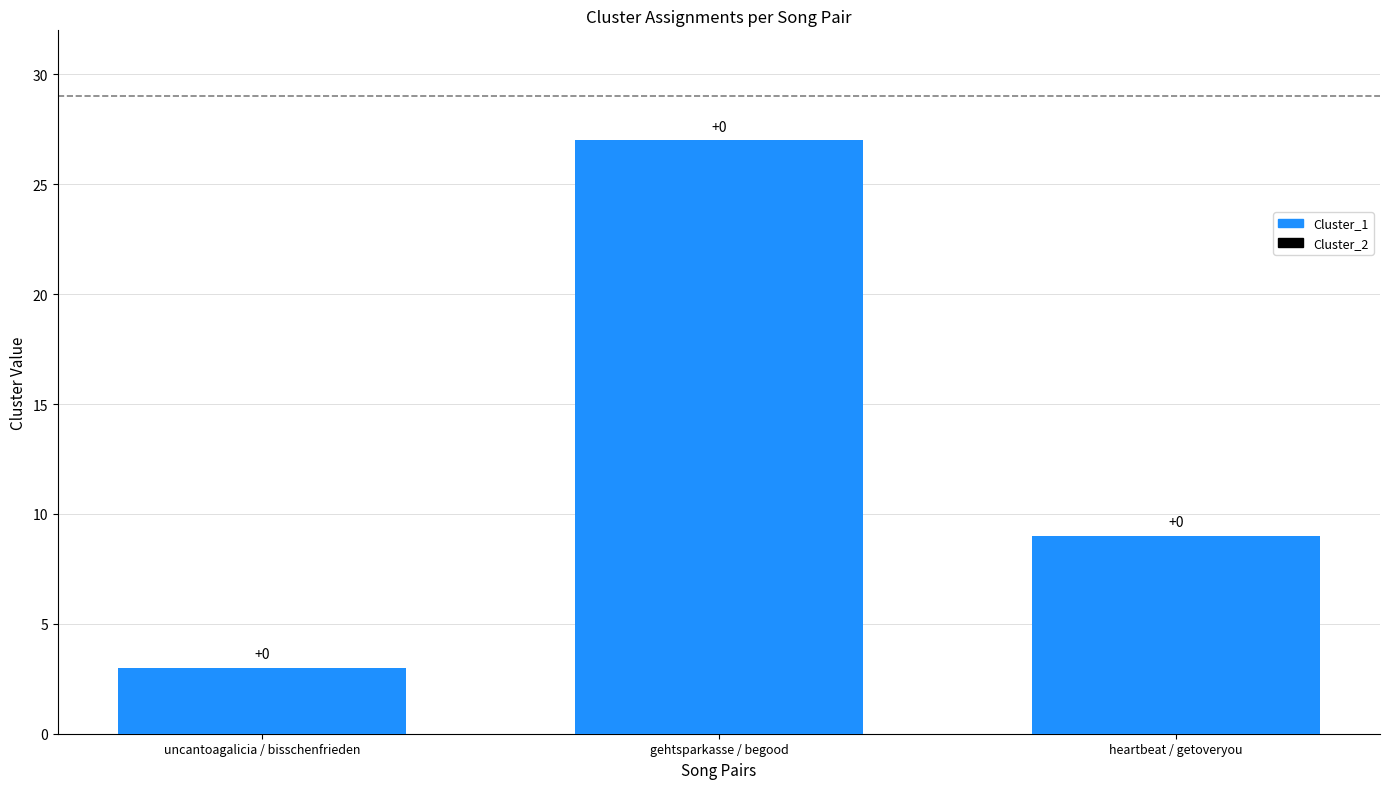

How many bars are there in total?

3